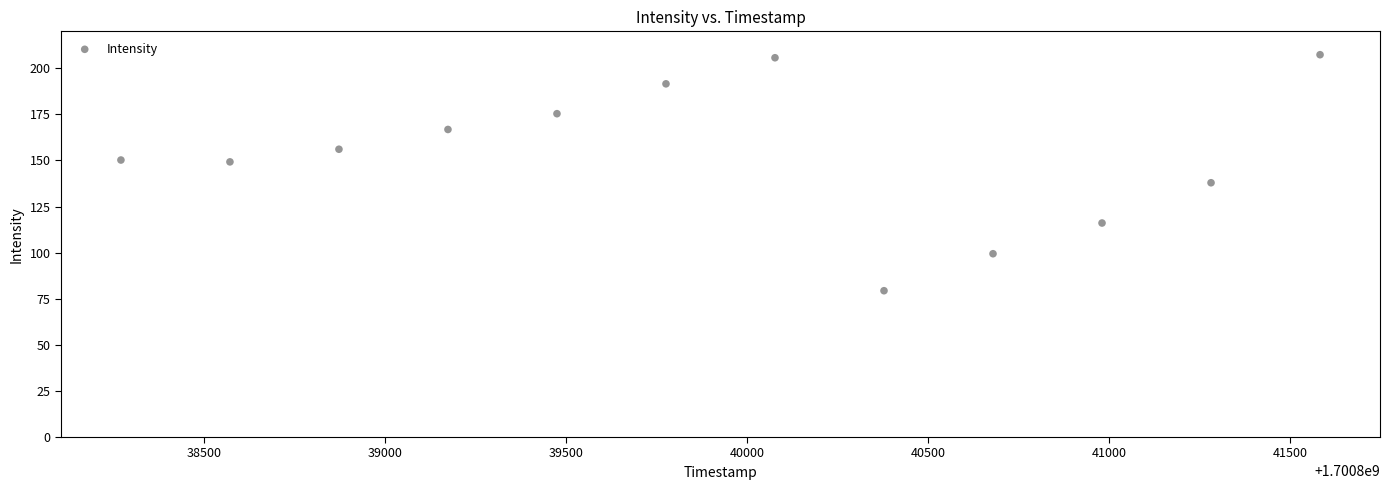

What is the average Y value?

152.9